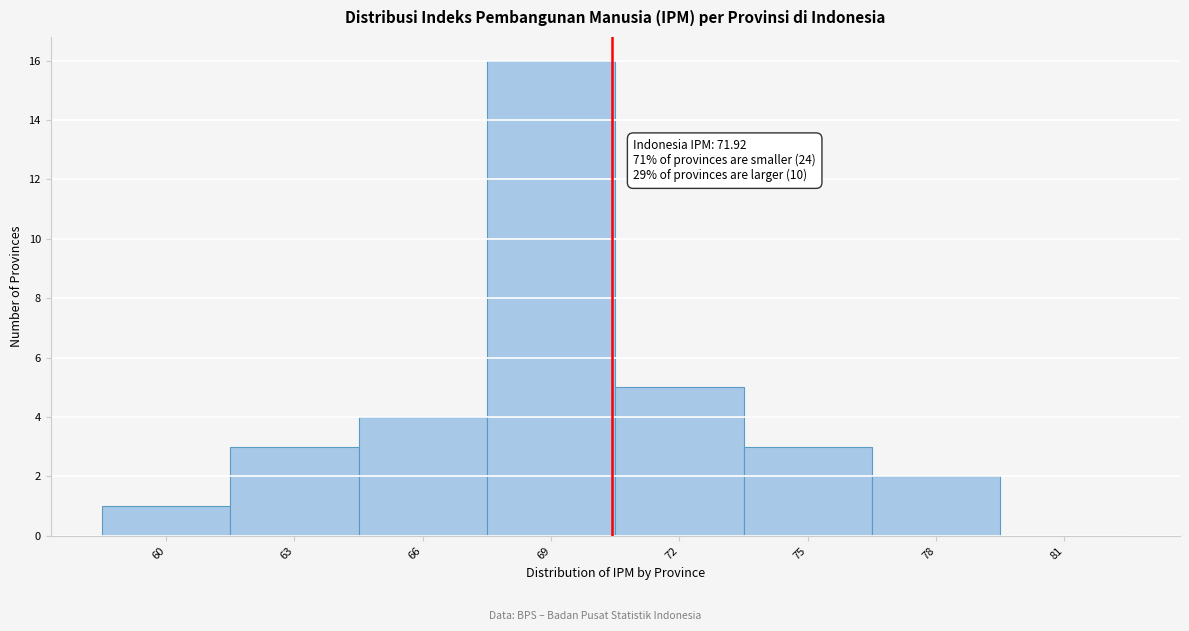

Reading right to left, list all the values displayed in this chart.

81=0	78=2	75=3	72=5	69=16	66=4	63=3	60=1